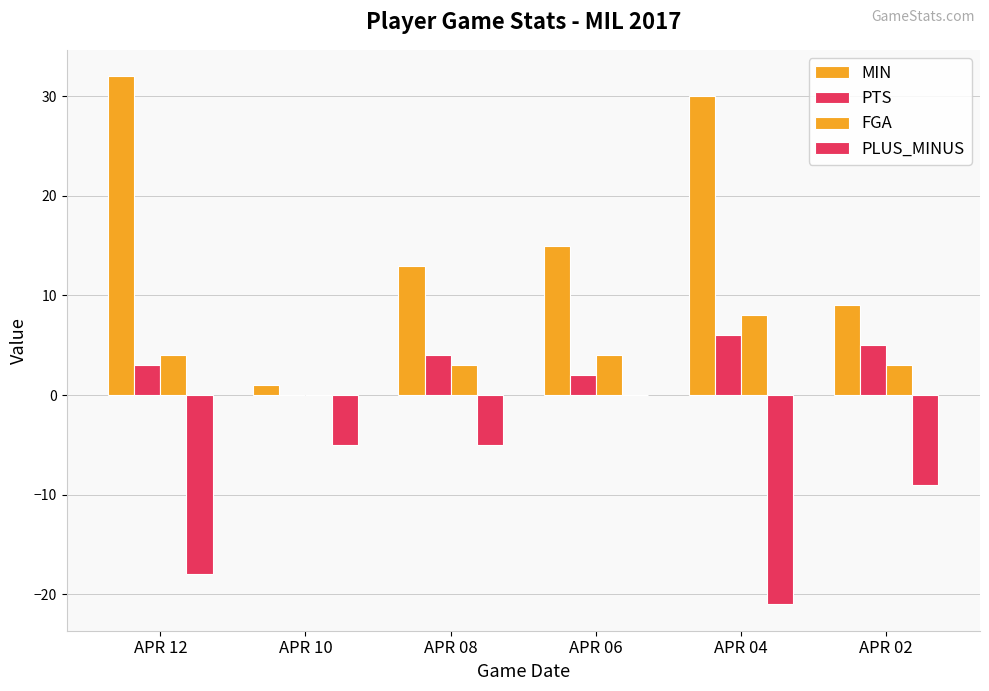

How many distinct data groups are displayed?

4